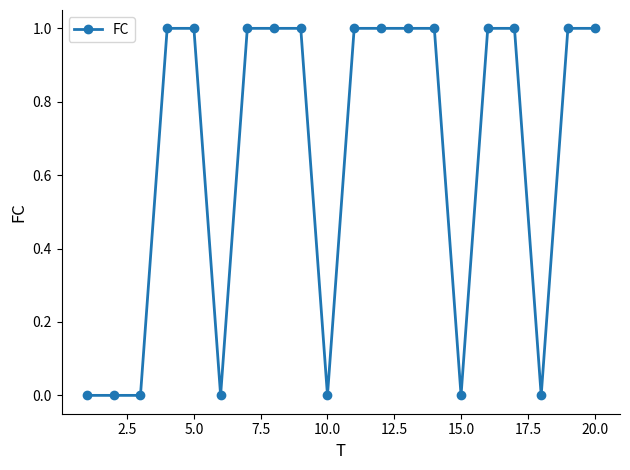

What is the sum of all values?

13